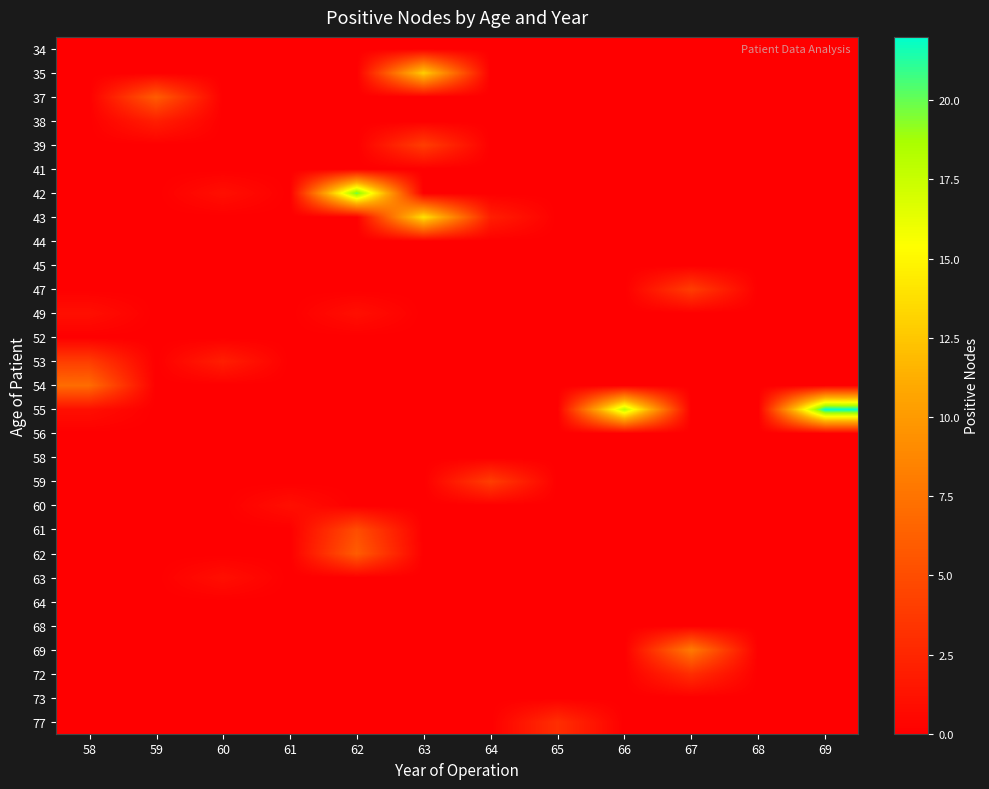

Reading left to right, list all the values displayed in this chart.

34: 58=0	59=0	60=0	61=0	62=0	63=0	64=0	65=0	66=0	67=0	68=0	69=0
35: 58=0	59=0	60=0	61=0	62=0	63=13	64=0	65=0	66=0	67=0	68=0	69=0
37: 58=0	59=6	60=0	61=0	62=0	63=0	64=0	65=0	66=0	67=0	68=0	69=0
38: 58=0	59=2	60=0	61=0	62=0	63=0	64=0	65=0	66=0	67=0	68=0	69=0
39: 58=0	59=0	60=0	61=0	62=0	63=4	64=0	65=0	66=0	67=0	68=0	69=0
41: 58=0	59=0	60=0	61=0	62=0	63=0	64=0	65=0	66=0	67=0	68=0	69=0
42: 58=0	59=0	60=1	61=0	62=20	63=0	64=0	65=0	66=0	67=0	68=0	69=0
43: 58=0	59=0	60=0	61=0	62=0	63=14	64=2	65=0	66=0	67=0	68=0	69=0
44: 58=0	59=0	60=0	61=0	62=0	63=0	64=0	65=0	66=0	67=0	68=0	69=0
45: 58=0	59=0	60=0	61=0	62=0	63=0	64=0	65=0	66=0	67=0	68=0	69=0
47: 58=0	59=0	60=0	61=0	62=0	63=0	64=0	65=0	66=0	67=4	68=0	69=0
49: 58=1	59=0	60=0	61=0	62=1	63=0	64=0	65=0	66=0	67=0	68=0	69=0
52: 58=0	59=0	60=0	61=0	62=0	63=0	64=0	65=0	66=0	67=0	68=0	69=0
53: 58=4	59=0	60=2	61=0	62=0	63=0	64=0	65=0	66=0	67=0	68=0	69=0
54: 58=7	59=0	60=0	61=0	62=0	63=0	64=0	65=0	66=0	67=0	68=0	69=0
55: 58=1	59=0	60=0	61=0	62=0	63=0	64=0	65=0	66=18	67=0	68=0	69=22
56: 58=0	59=0	60=0	61=0	62=0	63=0	64=0	65=0	66=0	67=0	68=0	69=0
58: 58=0	59=0	60=0	61=0	62=0	63=0	64=0	65=0	66=0	67=0	68=0	69=0
59: 58=0	59=0	60=0	61=0	62=0	63=0	64=4	65=0	66=0	67=0	68=0	69=0
60: 58=0	59=0	60=0	61=1	62=0	63=0	64=0	65=0	66=0	67=0	68=0	69=0
61: 58=0	59=0	60=0	61=0	62=5	63=0	64=0	65=0	66=0	67=0	68=0	69=0
62: 58=0	59=0	60=0	61=0	62=6	63=0	64=0	65=0	66=0	67=0	68=0	69=0
63: 58=0	59=0	60=1	61=0	62=0	63=0	64=0	65=0	66=0	67=0	68=0	69=0
64: 58=0	59=0	60=0	61=0	62=0	63=0	64=0	65=0	66=0	67=0	68=0	69=0
68: 58=0	59=0	60=0	61=0	62=0	63=0	64=0	65=0	66=0	67=0	68=0	69=0
69: 58=0	59=0	60=0	61=0	62=0	63=0	64=0	65=0	66=0	67=8	68=0	69=0
72: 58=0	59=0	60=0	61=0	62=0	63=0	64=0	65=0	66=0	67=3	68=0	69=0
73: 58=0	59=0	60=0	61=0	62=0	63=0	64=0	65=0	66=0	67=0	68=0	69=0
77: 58=0	59=0	60=0	61=0	62=0	63=0	64=0	65=3	66=0	67=0	68=0	69=0